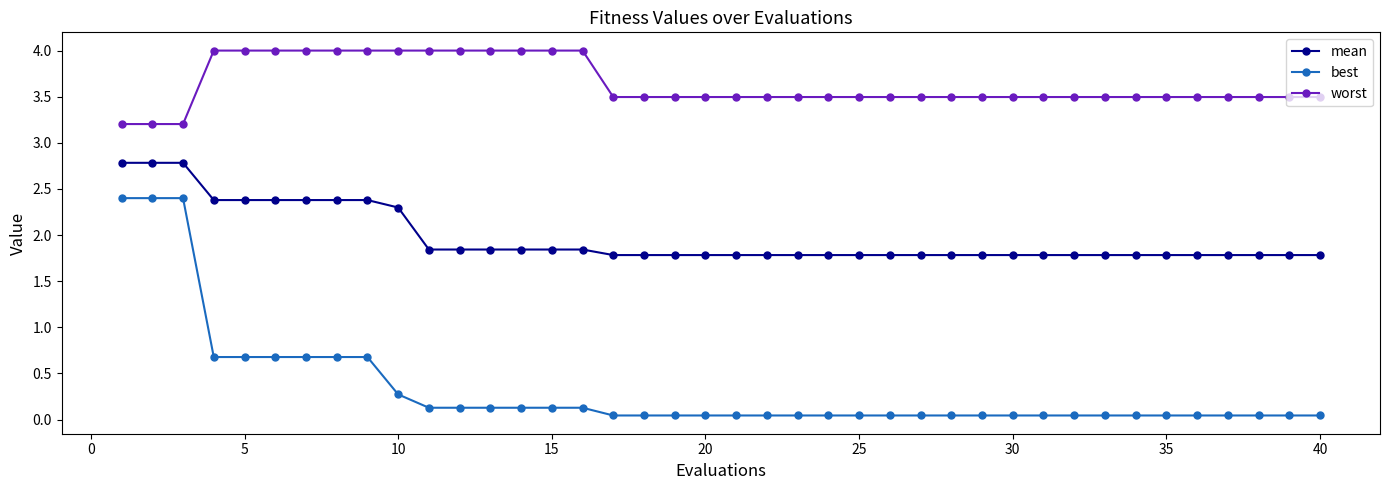

Which series has the largest range (max minus min)?

best